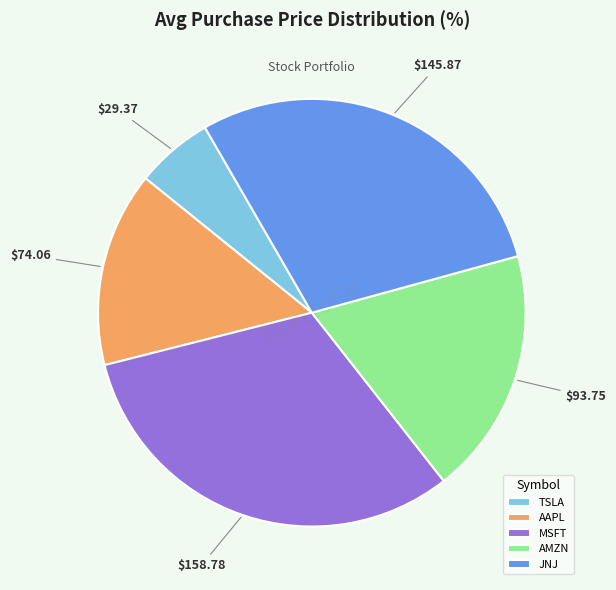

Rank the categories by value from lowest to highest.

TSLA, AAPL, AMZN, JNJ, MSFT